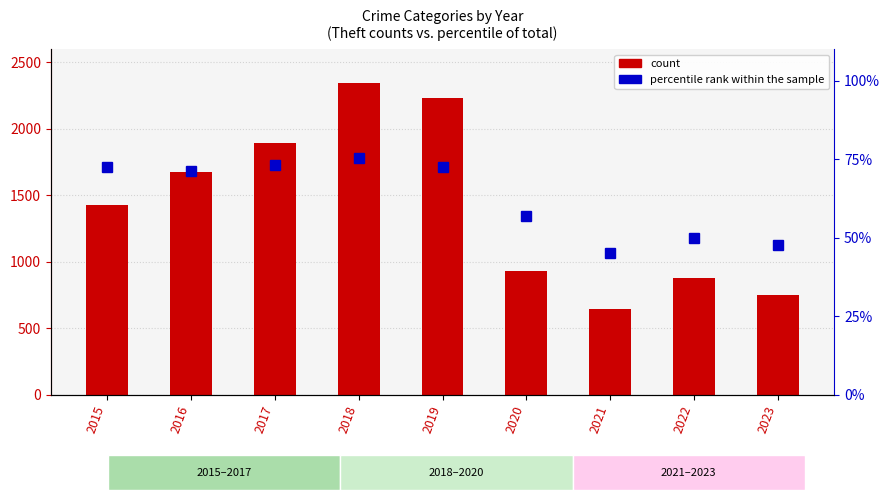

The value of percentile rank within the sample at 2021 is 65.7. True or false?

False